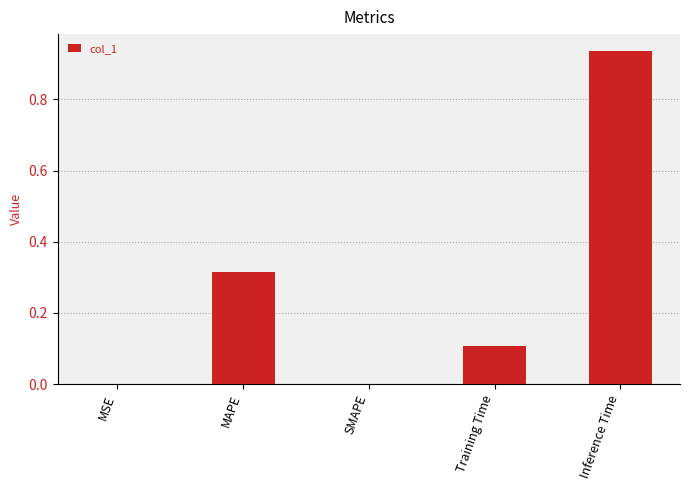

What is the change in value from MAPE to Inference Time?

+0.6